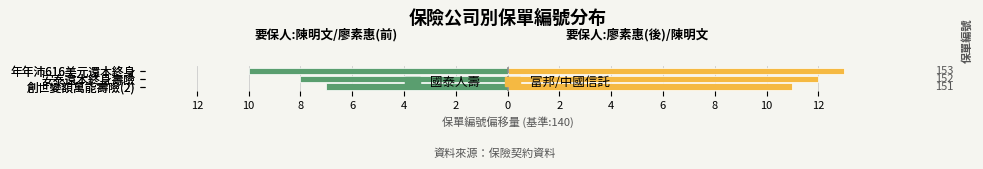

Reading left to right, extract all data points from this chart.

國泰人壽: -7	-8	-10
富邦/中國信託: 11	12	13